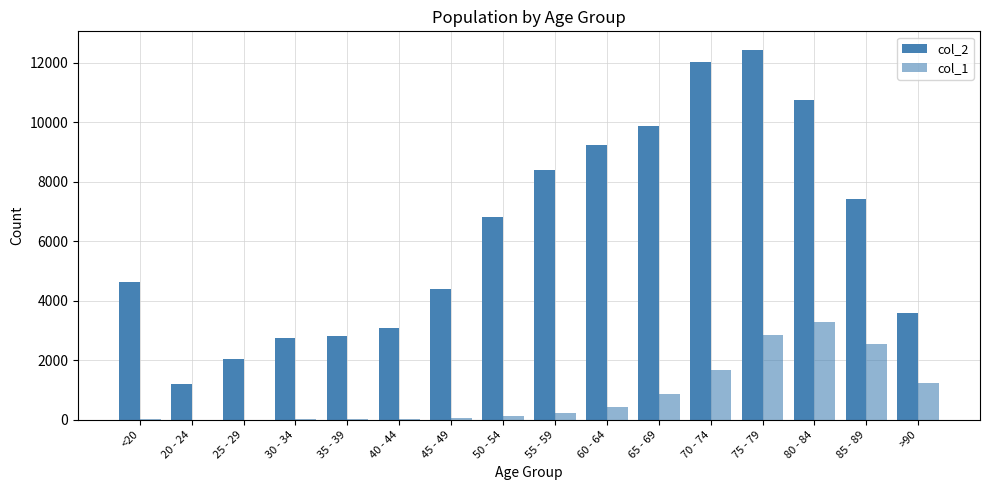

Count the number of categories in the chart.

16